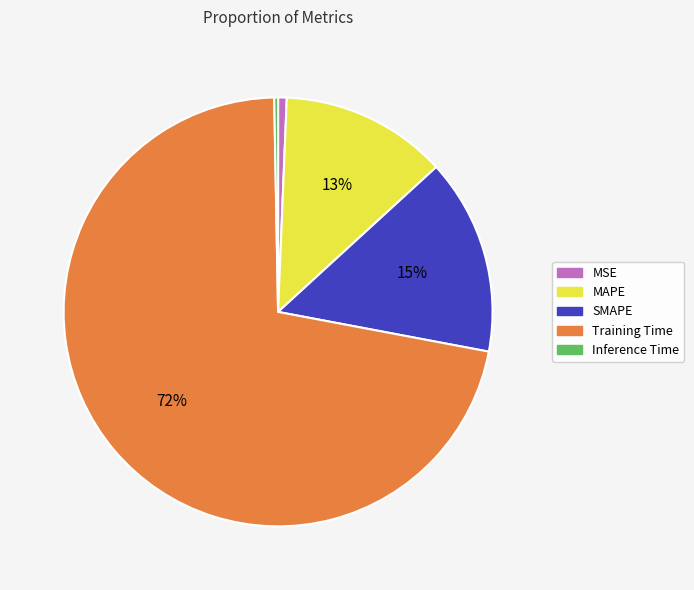

To the nearest percent, what is the combined percentage of SMAPE and Inference Time?

15%